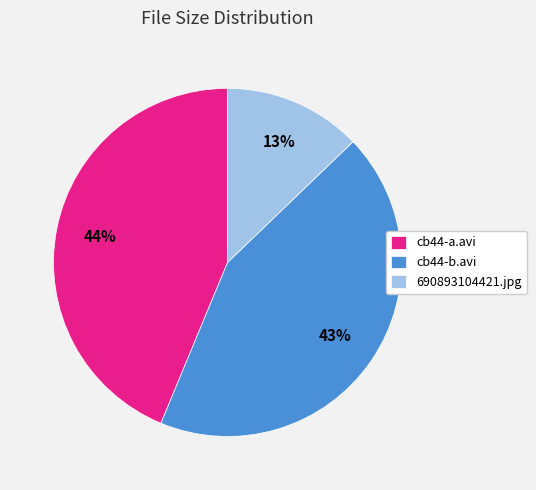

Does cb44-b.avi represent more than half of the total?

No